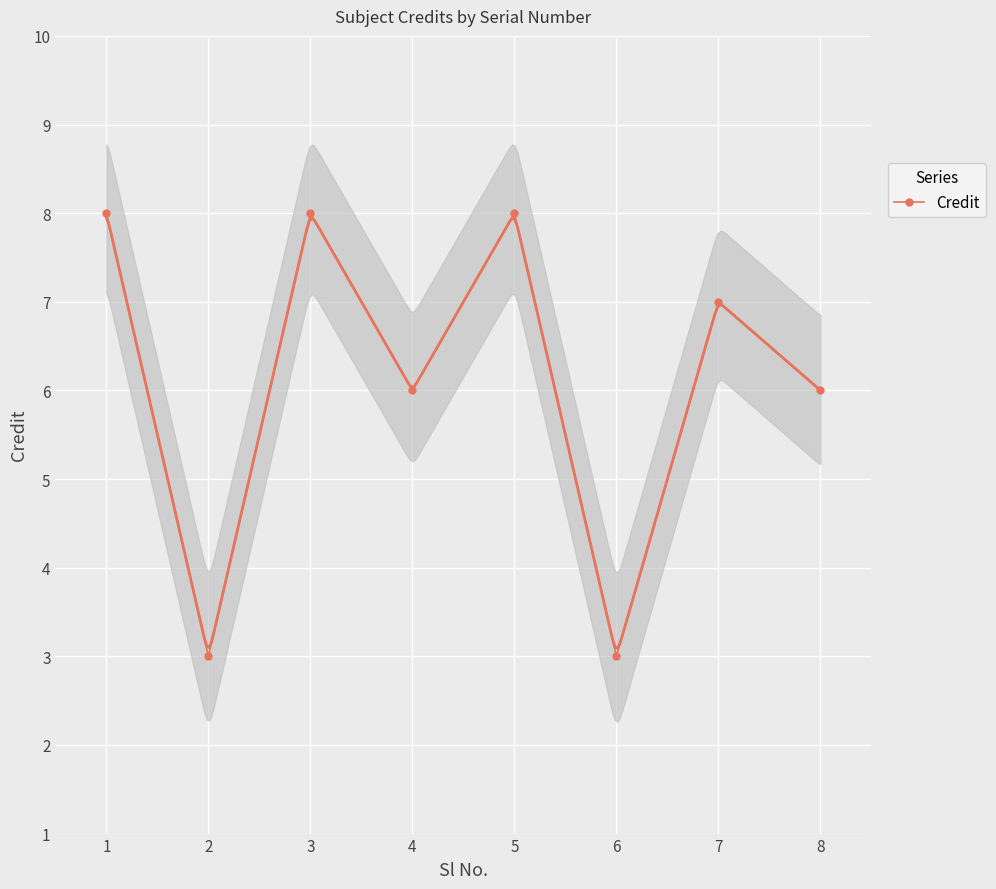

What is the value of the 4th point from the left?

6